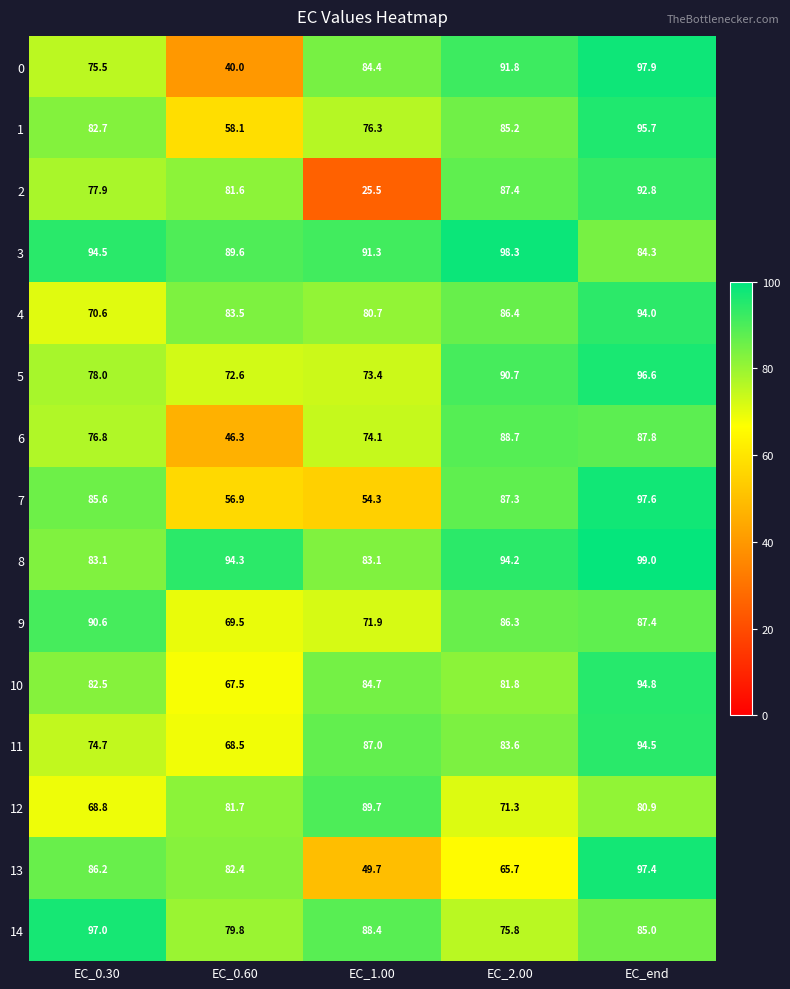

What is the spread (max minus min) of values at EC_end?

18.1